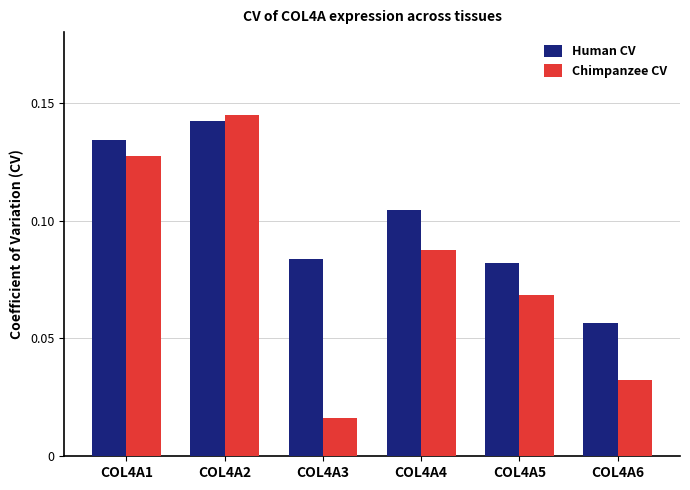

At COL4A5, list the series in order from smallest to largest.

Chimpanzee CV, Human CV